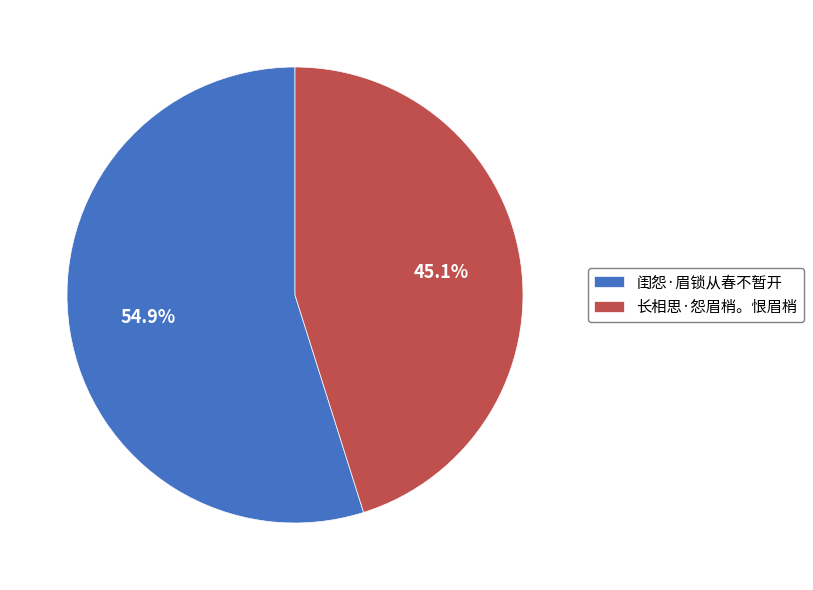

What is the largest slice in the pie chart?

闺怨·眉锁从春不暂开